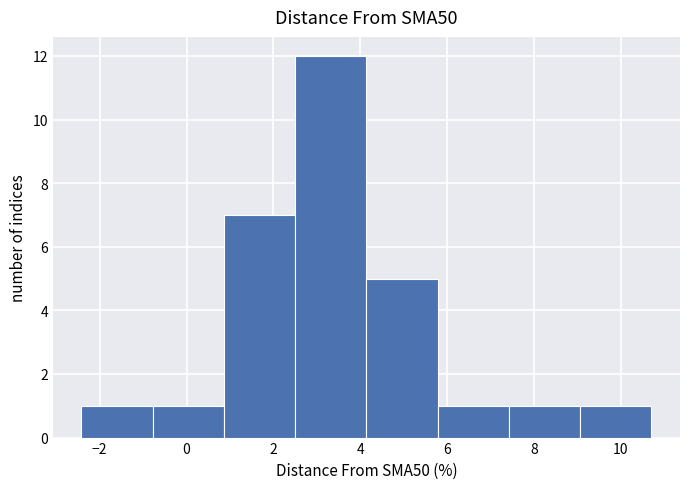

Reading left to right, list every bar in this chart as the range it spans on the x-axis followed by its height. Neither the bar edges nor the heights are printed on the chart, so give them approximately, as read against the axes.

-2.4 to -0.8: 1
-0.8 to 0.8: 1
0.8 to 2.6: 7
2.6 to 4.2: 12
4.2 to 5.8: 5
5.8 to 7.4: 1
7.4 to 9.0: 1
9.0 to 10.8: 1